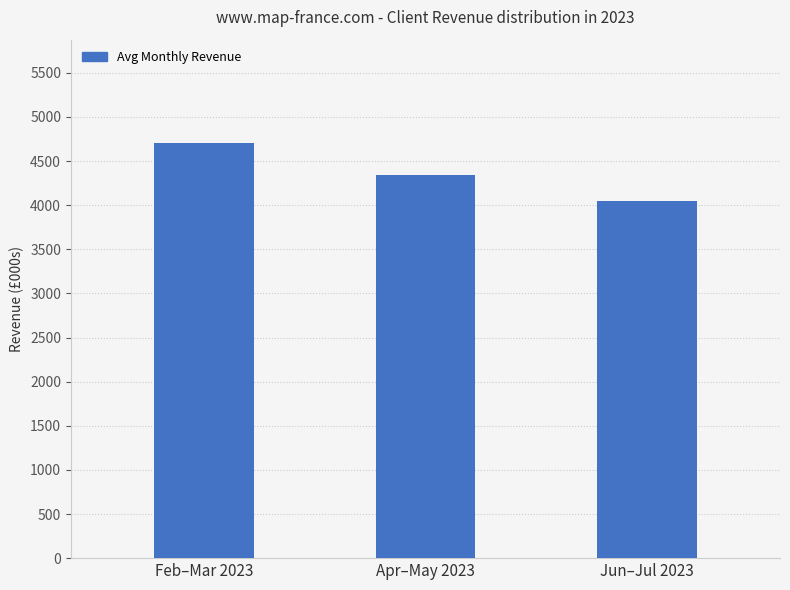

Reading left to right, list all the values displayed in this chart.

Feb–Mar 2023=4700.6	Apr–May 2023=4346.4	Jun–Jul 2023=4045.6